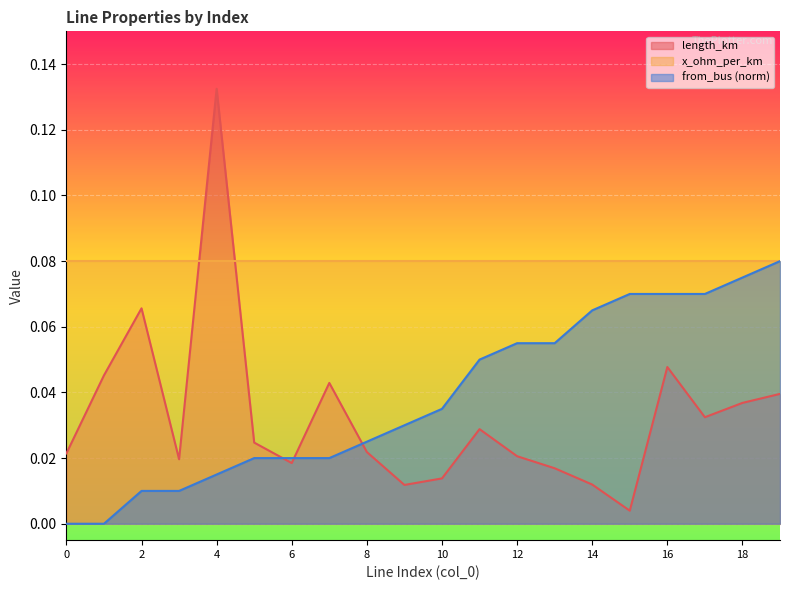

Reading right to left, extract all data points from this chart.

length_km: 0.0	0.0	0.0	0.0	0.0	0.0	0.0	0.0	0.0	0.0	0.0	0.0	0.0	0.0	0.0	0.1	0.0	0.1	0.0	0.0
from_bus: 0.1	0.1	0.1	0.1	0.1	0.1	0.1	0.1	0.1	0.0	0.0	0.0	0.0	0.0	0.0	0.0	0.0	0.0	0.0	0.0